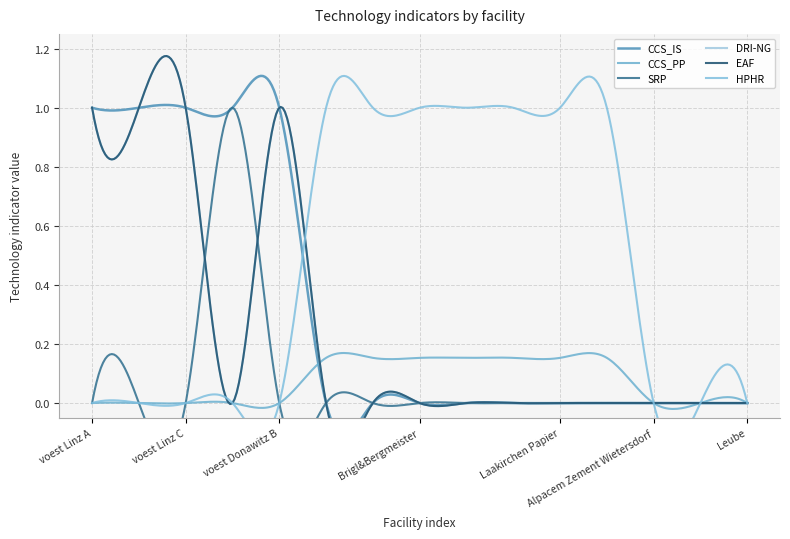

Between voest Linz C and Alpacem Zement Wietersdorf, which is larger?

voest Linz C